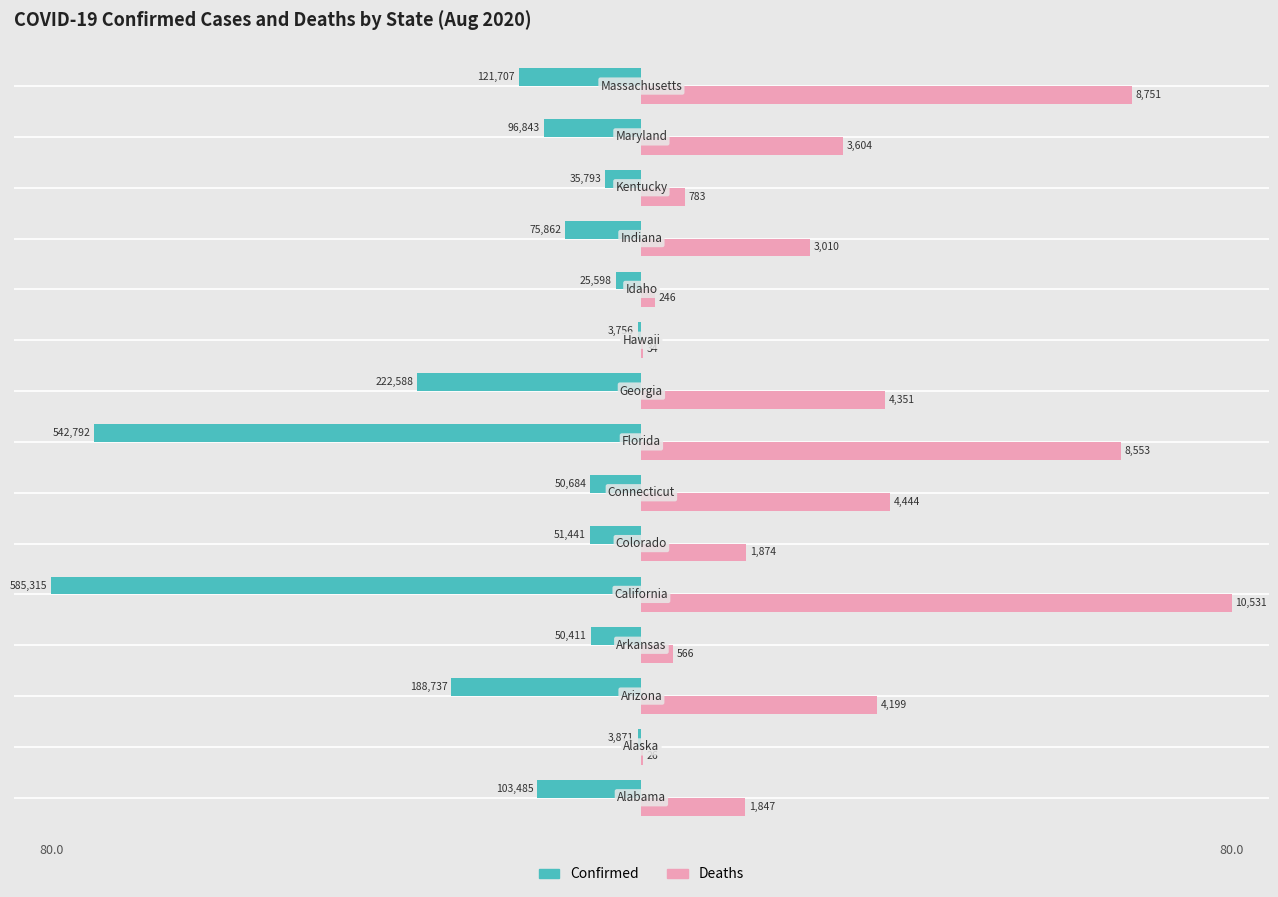

What are all the series names shown in the legend?

Confirmed, Deaths